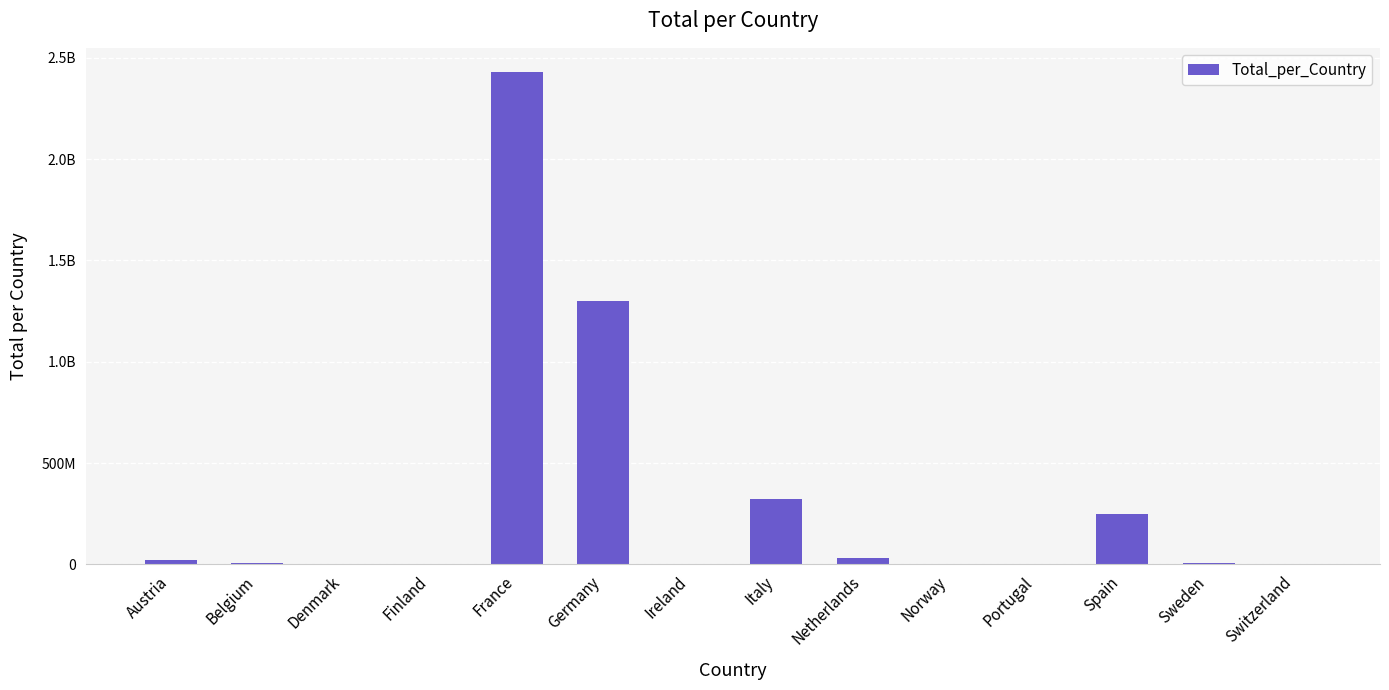

What is the difference between the maximum and minimum values?

2427636698.2